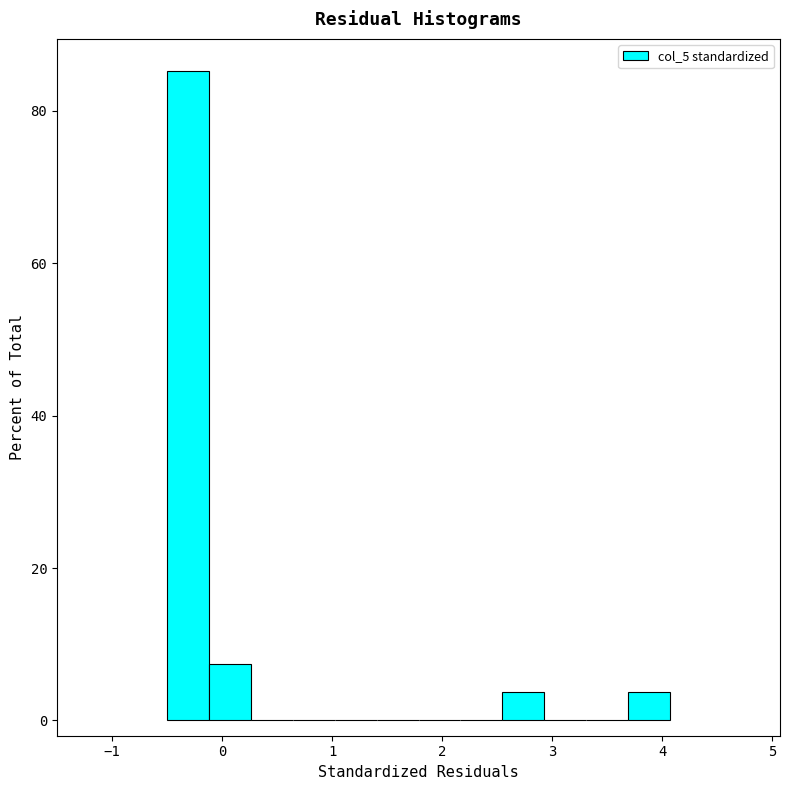

Read against the x-axis, roughly where is the centre of the tallest bar?

-0.3